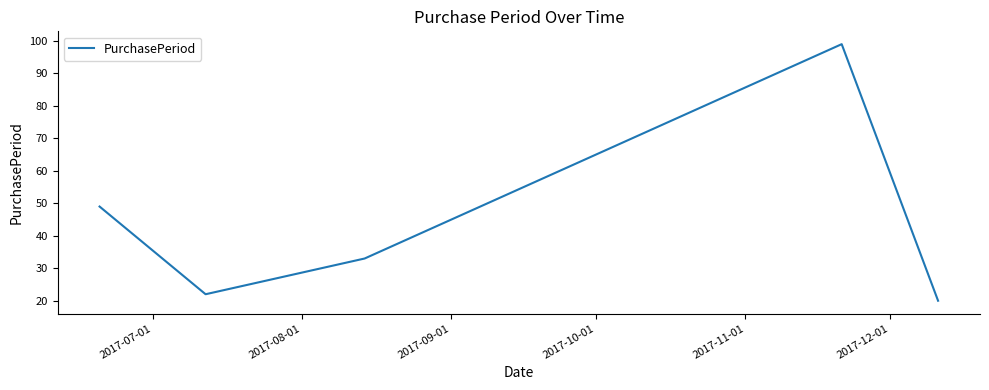

What is the difference between the maximum and minimum values?

79